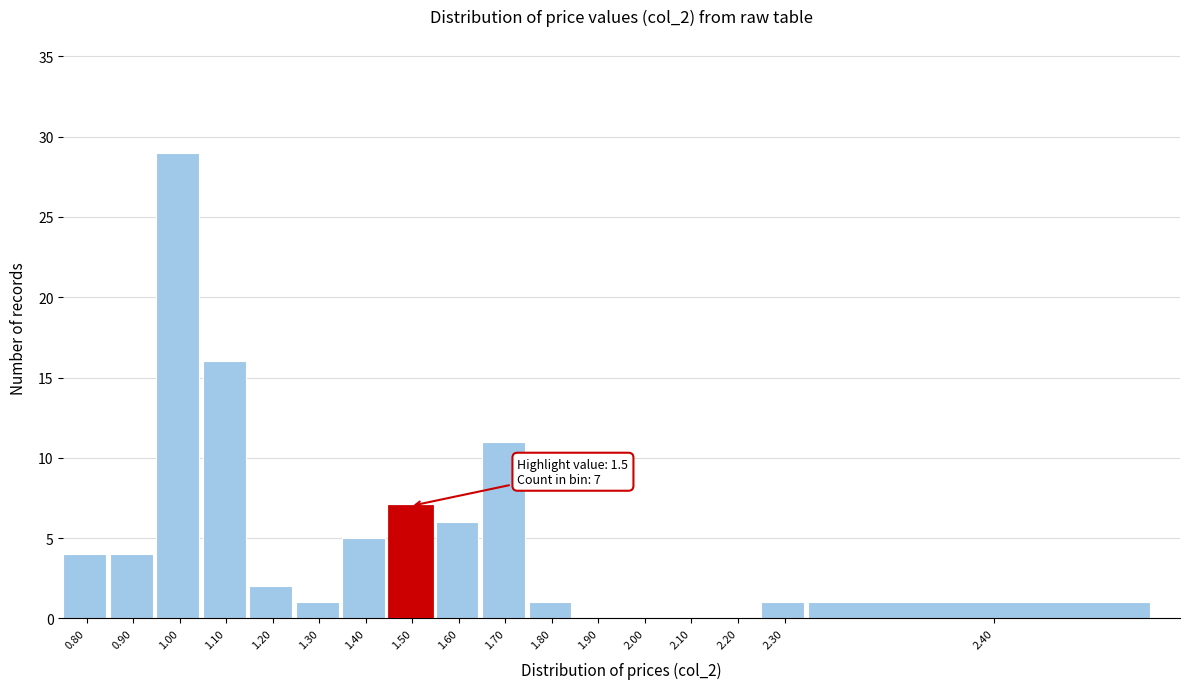

Reading right to left, list all the values displayed in this chart.

2.40=1	2.30=1	2.20=0	2.10=0	2.00=0	1.90=0	1.80=1	1.70=11	1.60=6	1.50=7	1.40=5	1.30=1	1.20=2	1.10=16	1.00=29	0.90=4	0.80=4